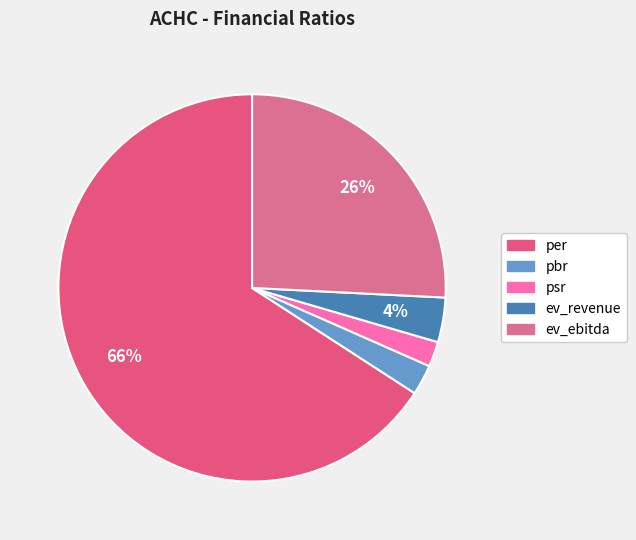

How many segments does this pie chart have?

5